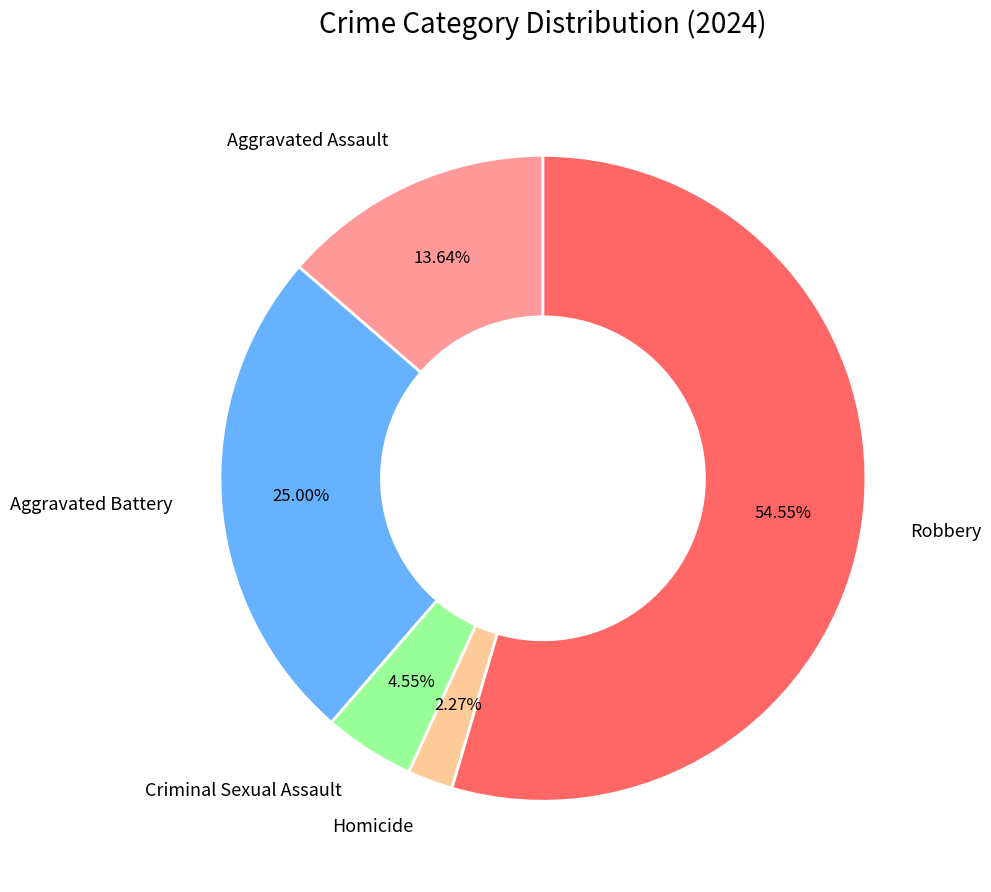

Count the number of slices in the pie.

5